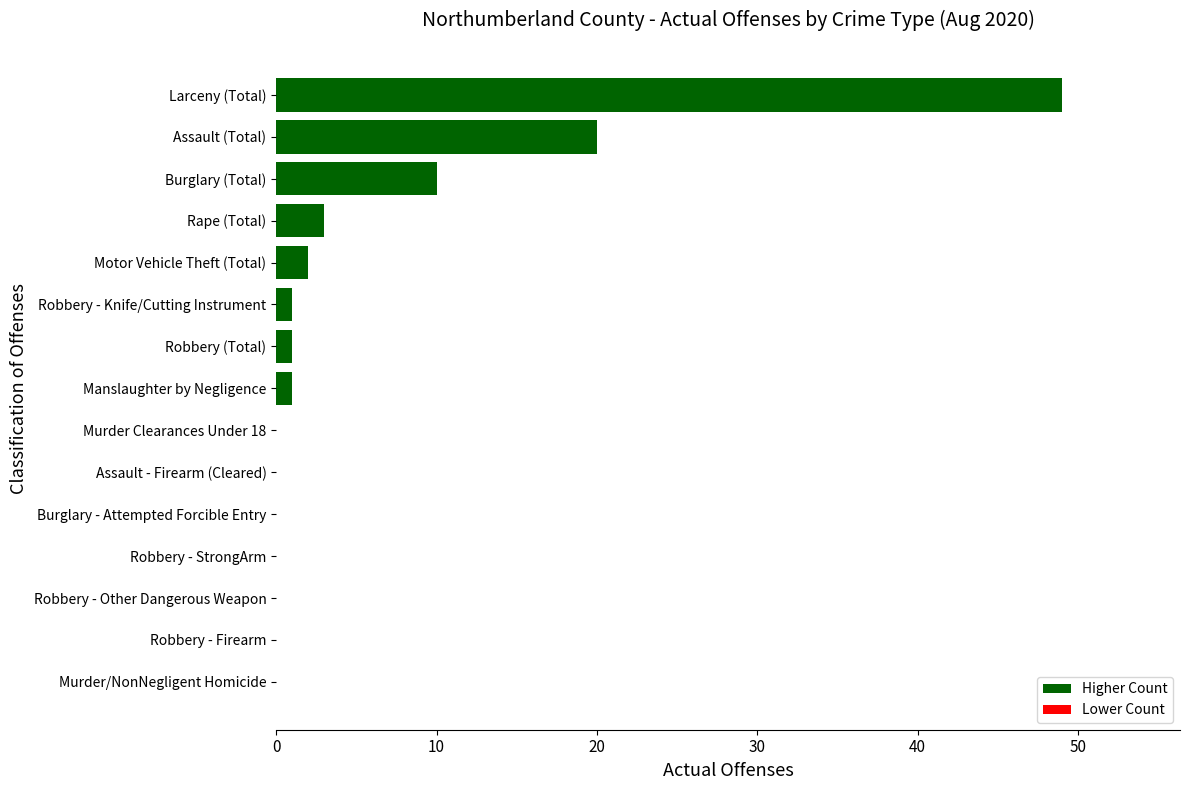

Reading top to bottom, transcribe all the data shown in this chart.

Larceny (Total)=49	Assault (Total)=20	Burglary (Total)=10	Rape (Total)=3	Motor Vehicle Theft (Total)=2	Robbery - Knife/Cutting Instrument=1	Robbery (Total)=1	Manslaughter by Negligence=1	Murder Clearances Under 18=0	Assault - Firearm (Cleared)=0	Burglary - Attempted Forcible Entry=0	Robbery - StrongArm=0	Robbery - Other Dangerous Weapon=0	Robbery - Firearm=0	Murder/NonNegligent Homicide=0